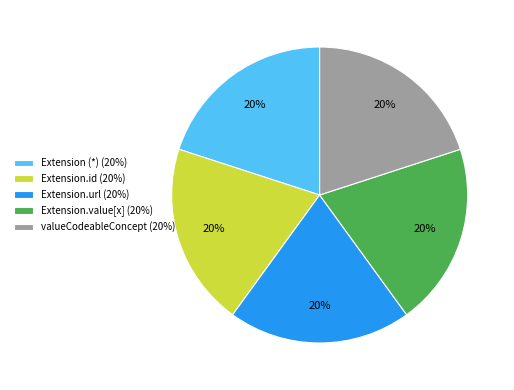

Do Extension.url (20%) and valueCodeableConcept (20%) together represent more than half of the pie?

No